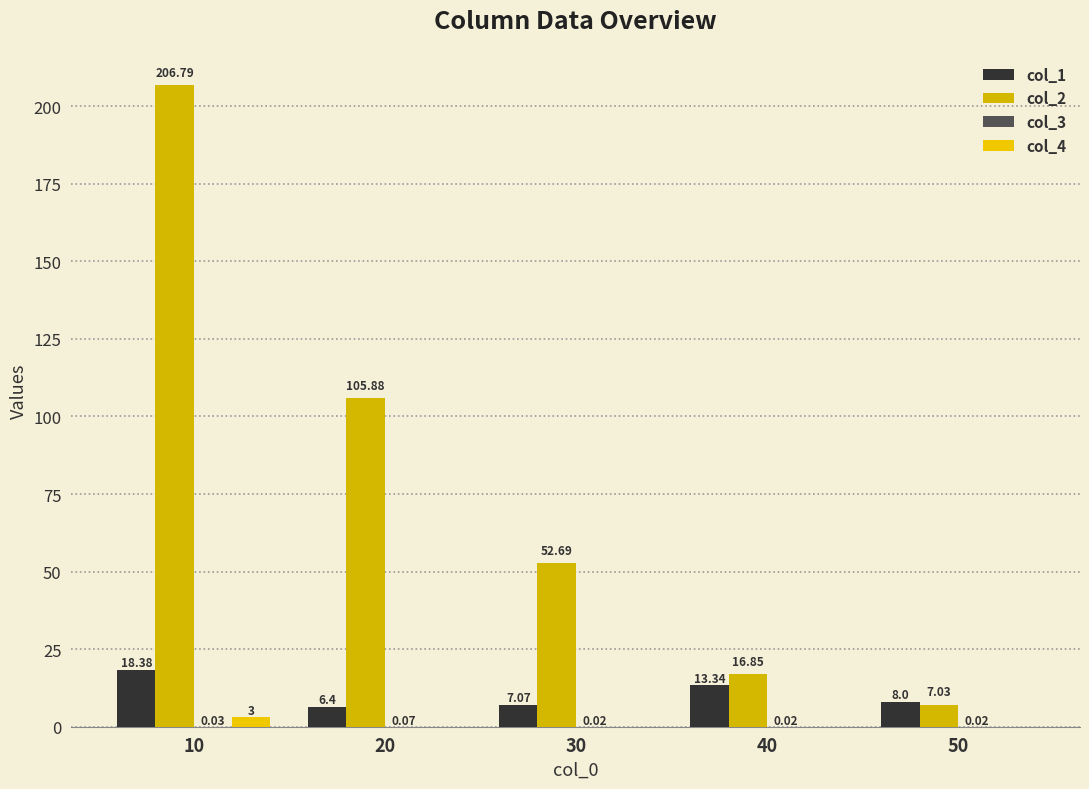

How many col_3 values are between 0 and 1?

5